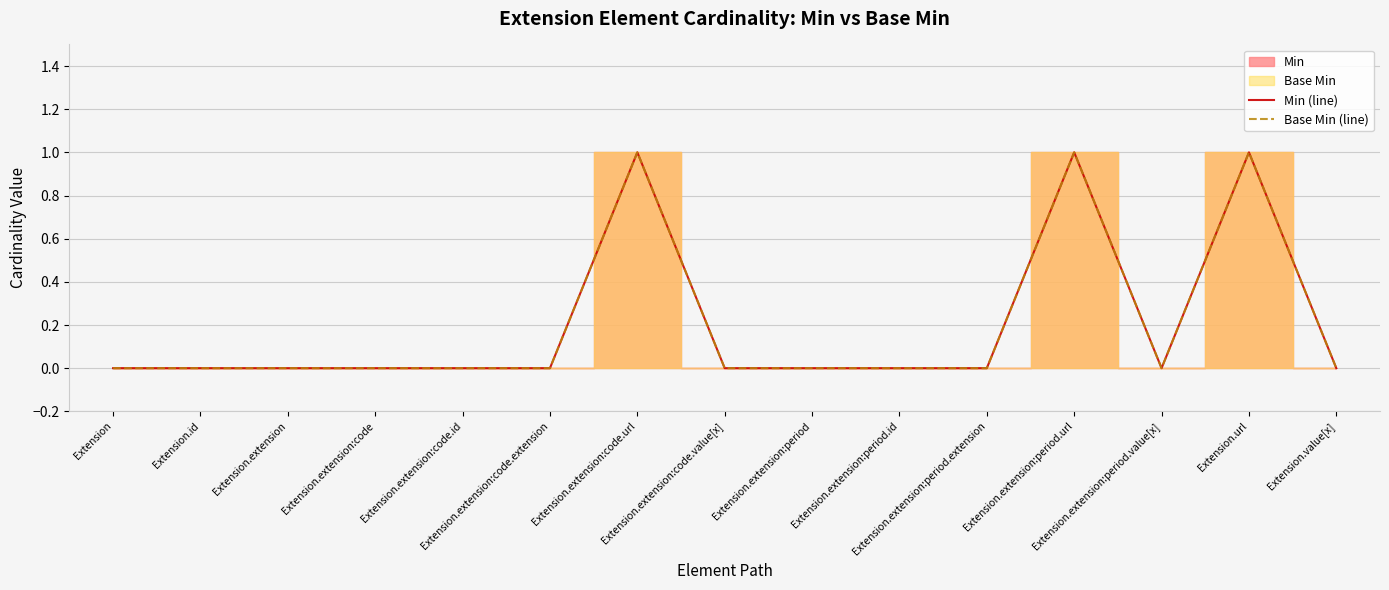

Is it true that Min (line) equals 0 at Extension.value[x]?

True